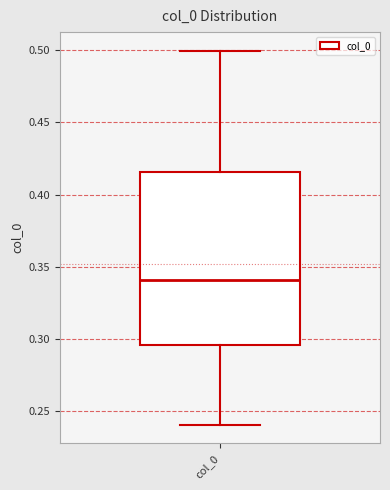

Transcribe this box plot: give where the median line is, the range the box spans, and where the two whiskers end, as read against the y-axis. The values are not printed on the chart, so give them approximately, as read against the axis.

median 0.340, box 0.295 to 0.415, whiskers 0.240 to 0.500